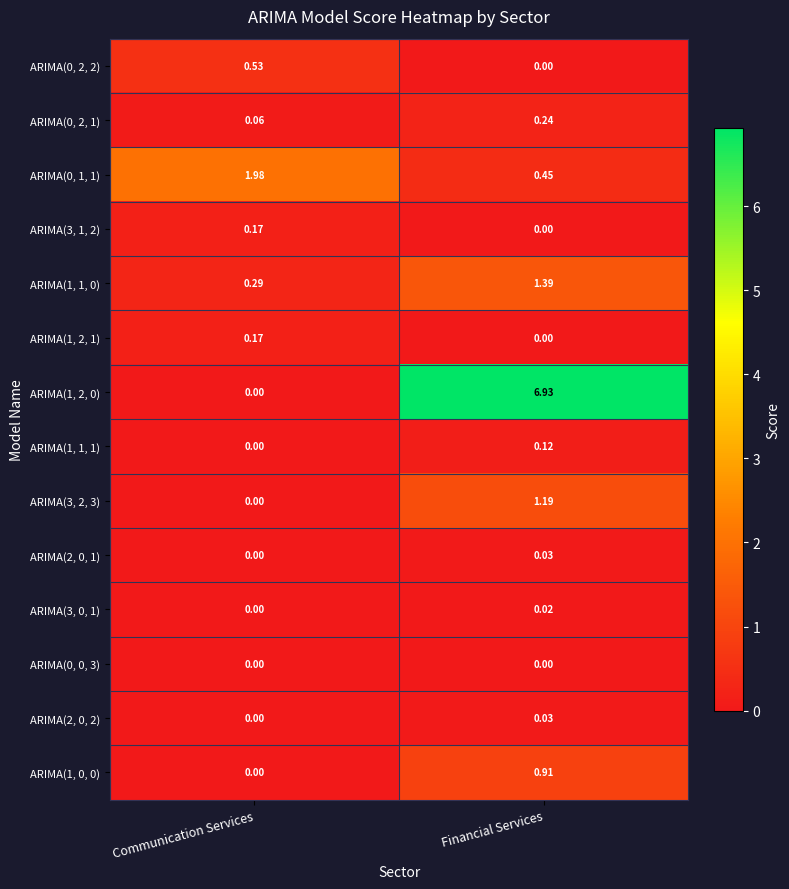

Which category has the highest value in the ARIMA(3, 2, 3) series?

Financial Services